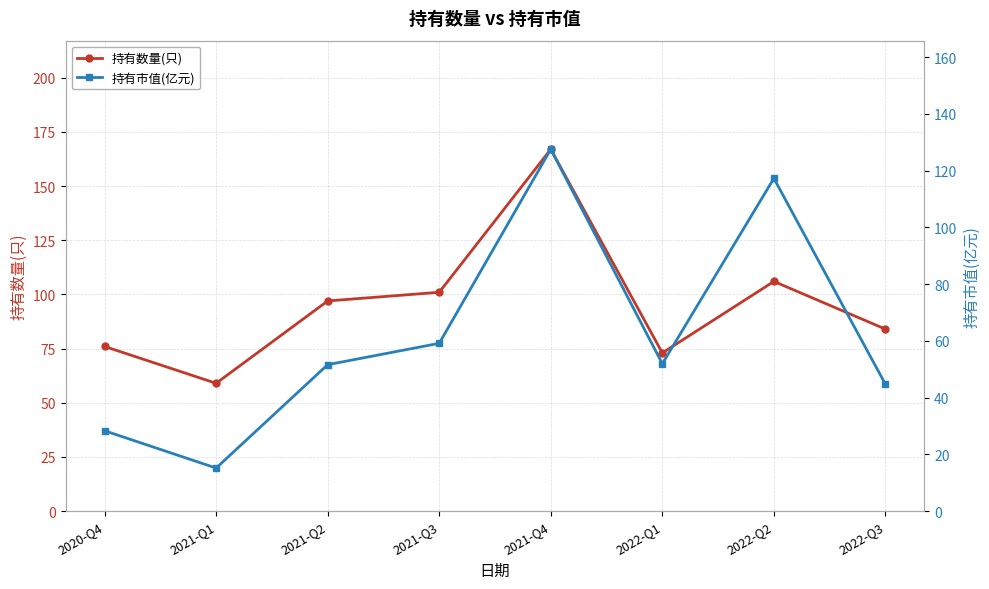

Reading left to right, list all the values displayed in this chart.

持有数量(只): 76.0	59.0	97.0	101.0	167.0	73.0	106.0	84.0
持有市值(亿元): 28.3	15.2	51.6	59.1	127.5	52.0	117.3	44.7